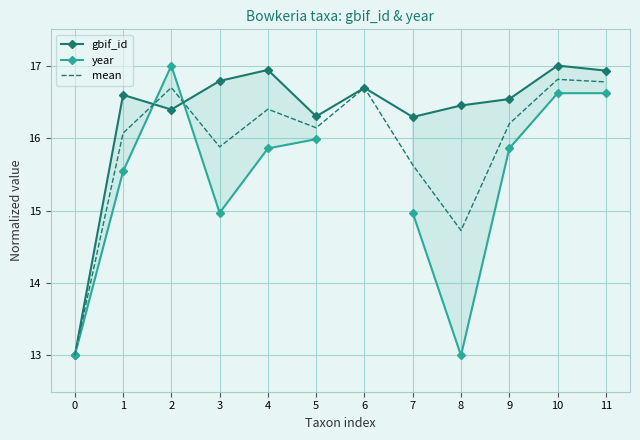

What is the value of the gbif_id point at the 10th from the left?

16.5